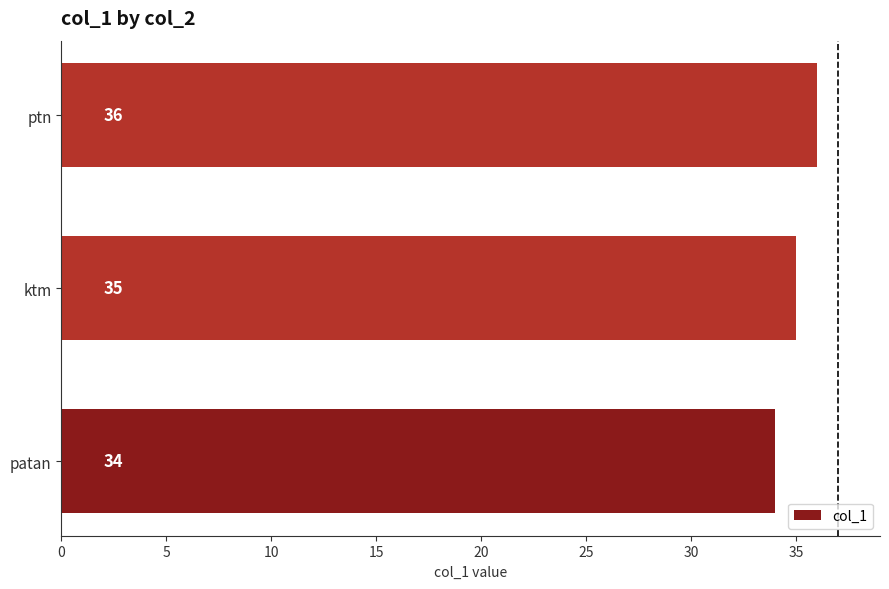

What is the greatest value displayed?

36